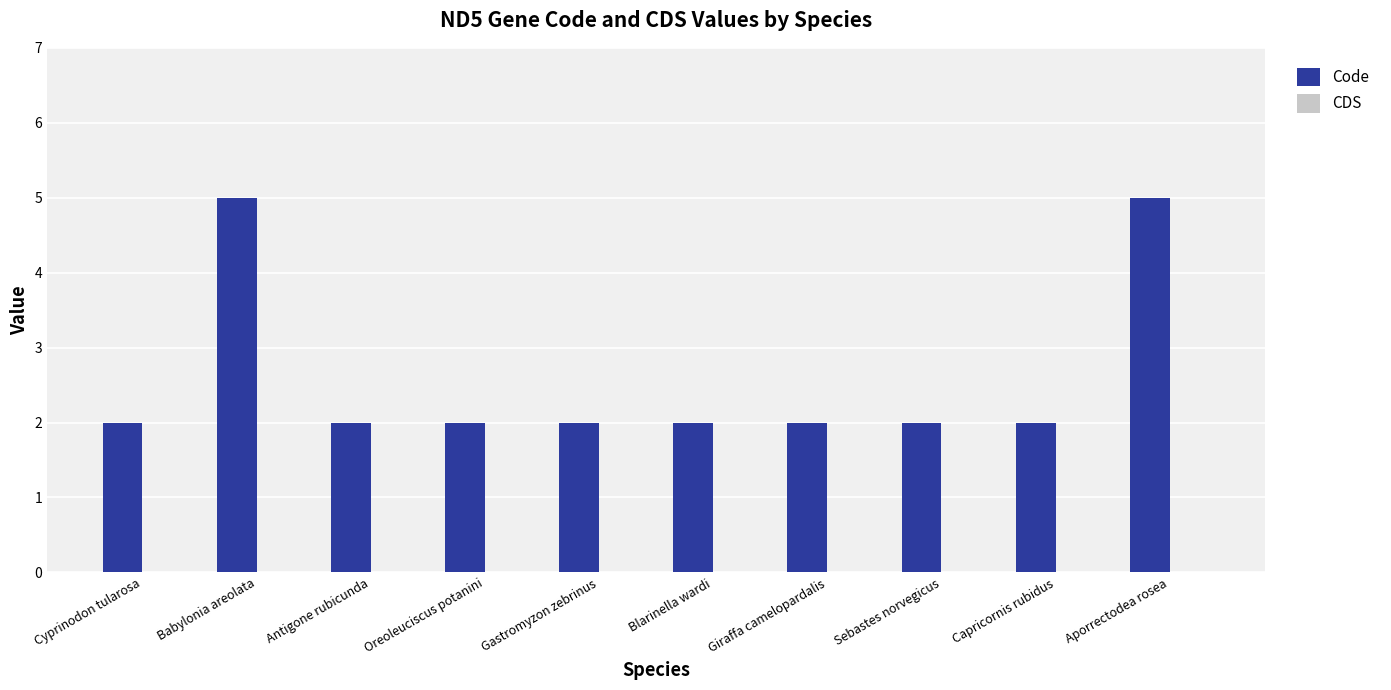

How many bars are there in total?

10